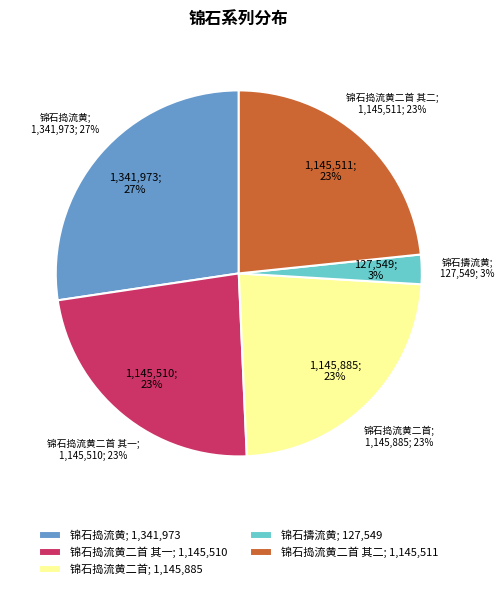

Which slice is the largest?

锦石捣流黄